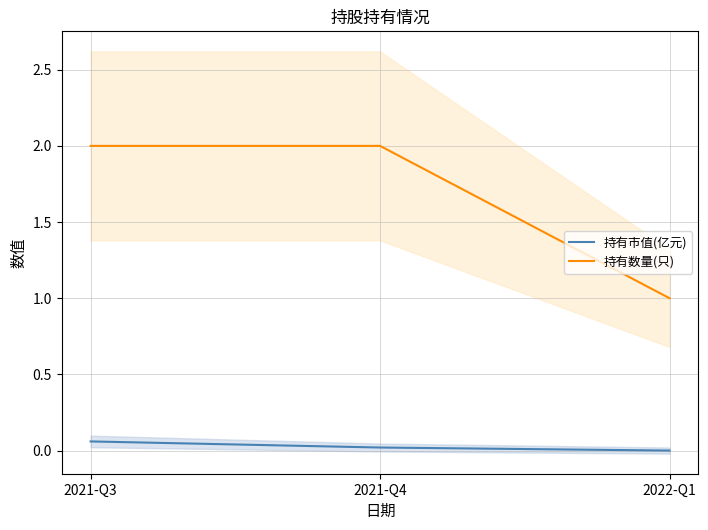

Does the chart display data point markers on the line(s)?

No